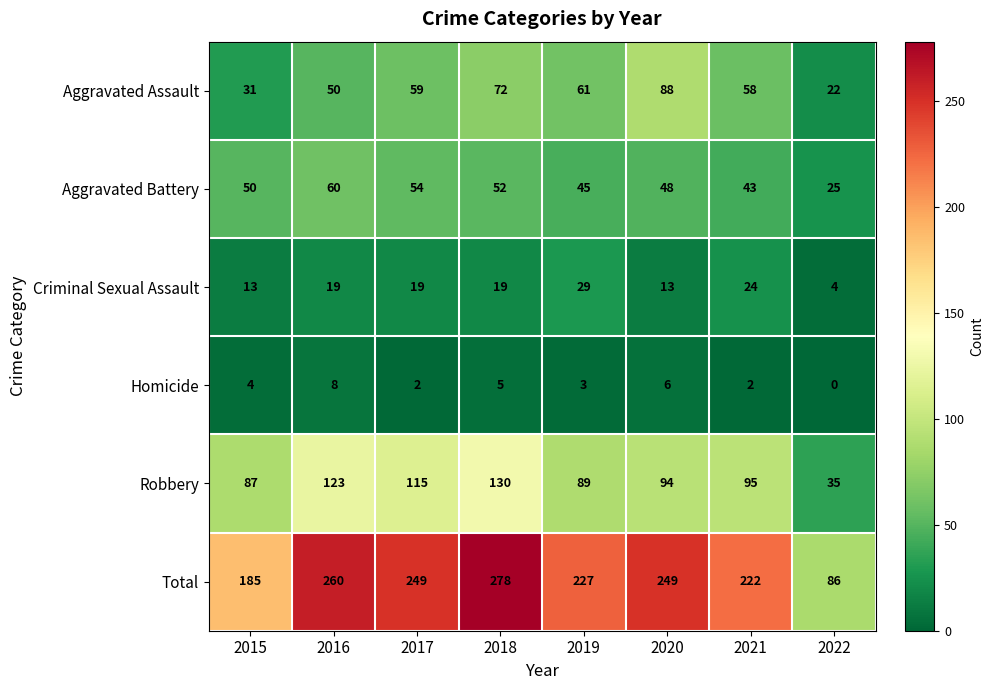

The Aggravated Battery series shows 33 at 2016. True or false?

False